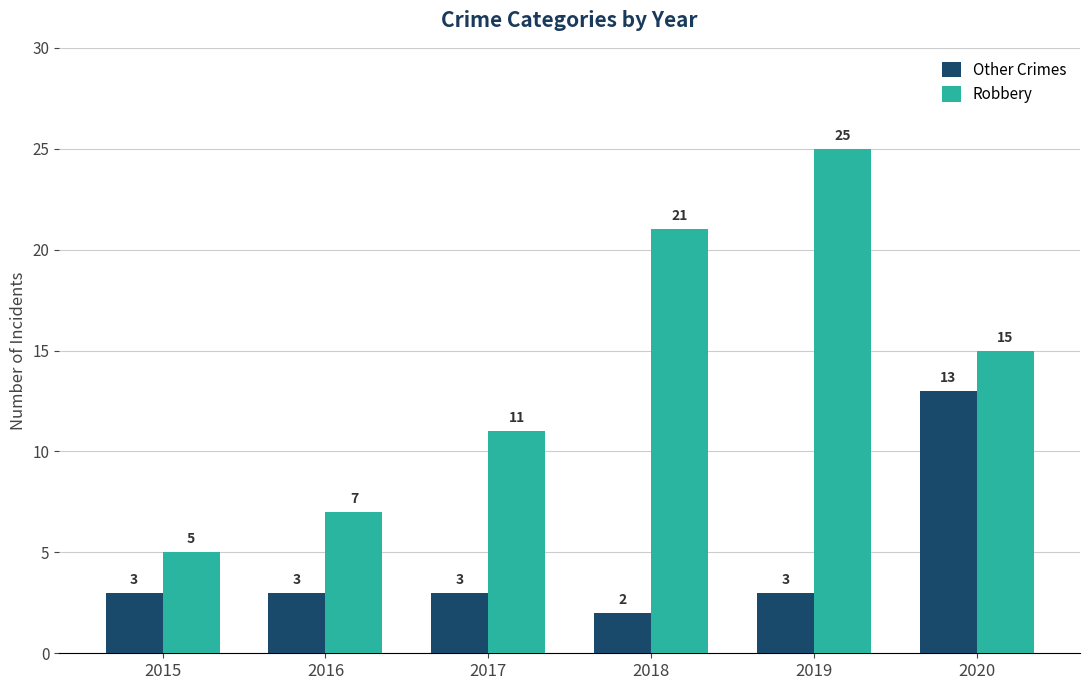

What is the difference between the Other Crimes values at 2020 and 2017?

10